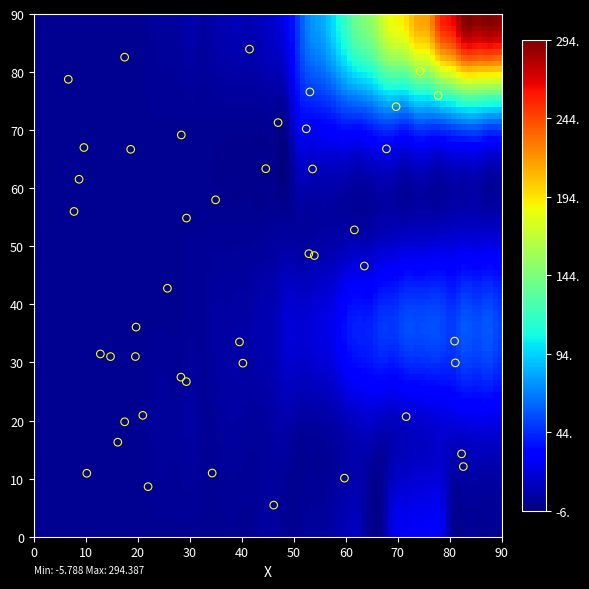

How many data points are displayed?

45